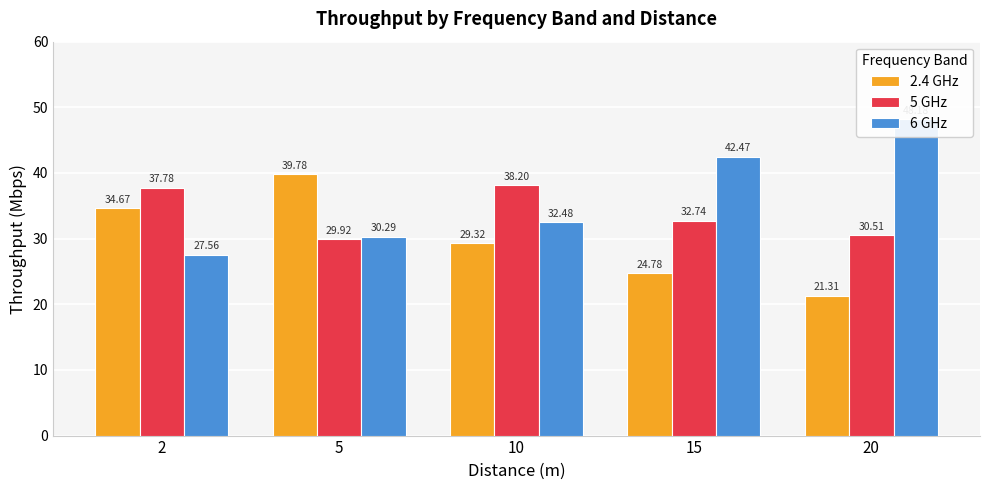

Rank the series by their average value, from highest to lowest.

6 GHz, 5 GHz, 2.4 GHz